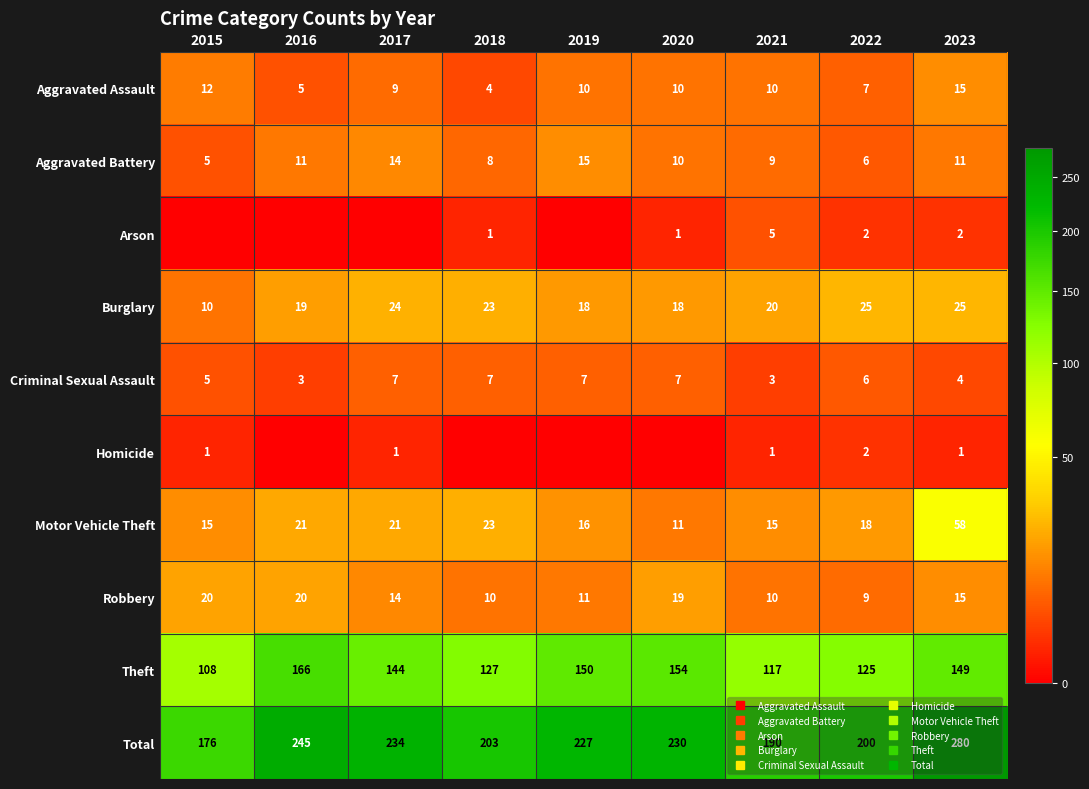

The value of Theft at 2018 is 76. True or false?

False